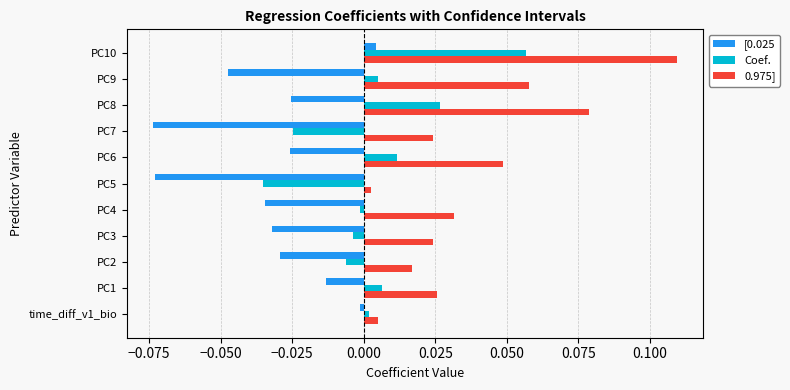

Which series has the largest total across all categories?

0.975]